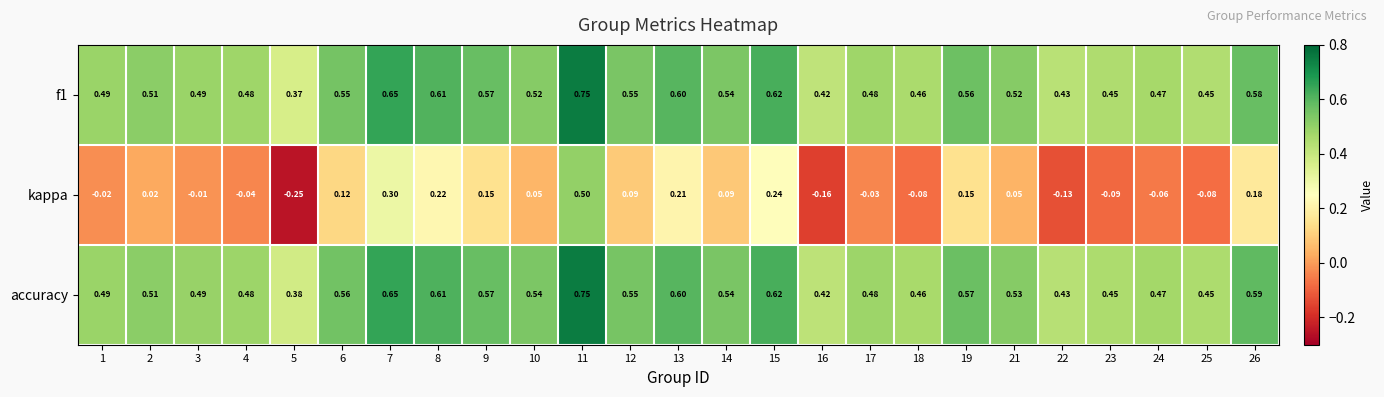

Between 18 and 24, which series saw the biggest shift?

kappa